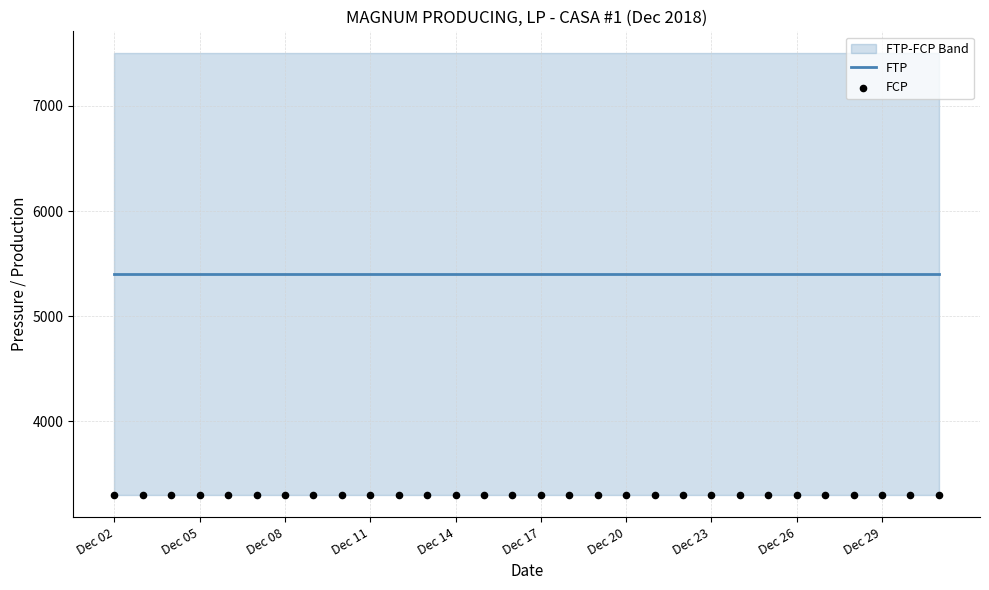

Is the value of FCP at 14 greater than the value of FTP at 28?

No